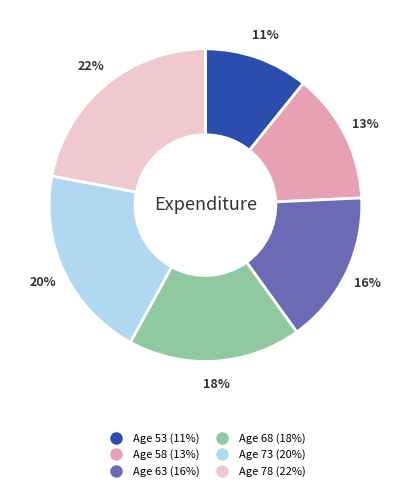

Approximately how many times larger is the value at Age 63 compared to Age 78?

0.7